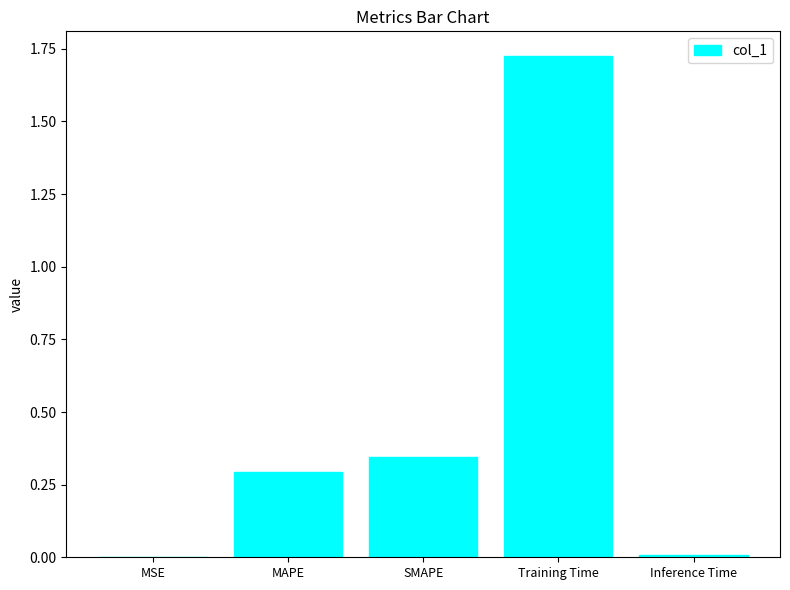

Which category has the highest value across all series?

Training Time